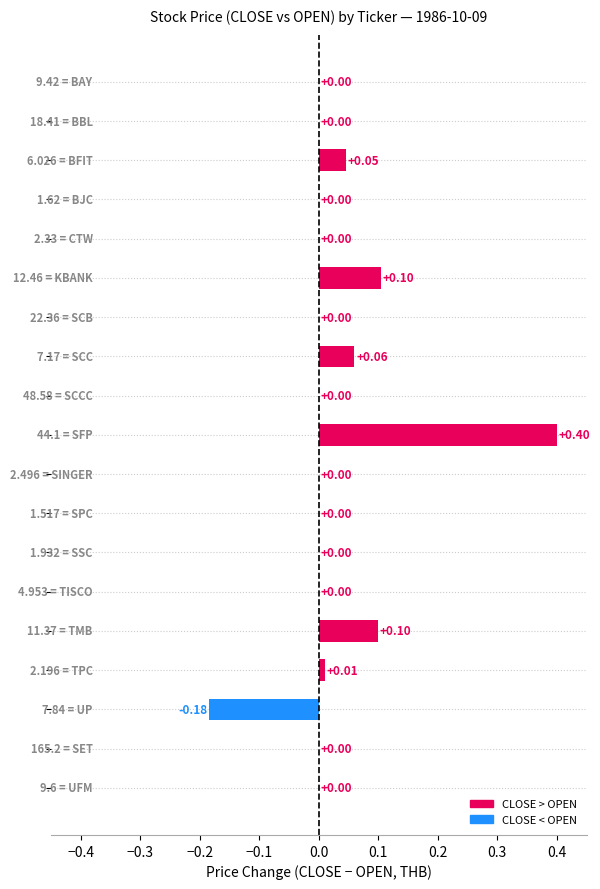

What is the sum of all values?

0.5